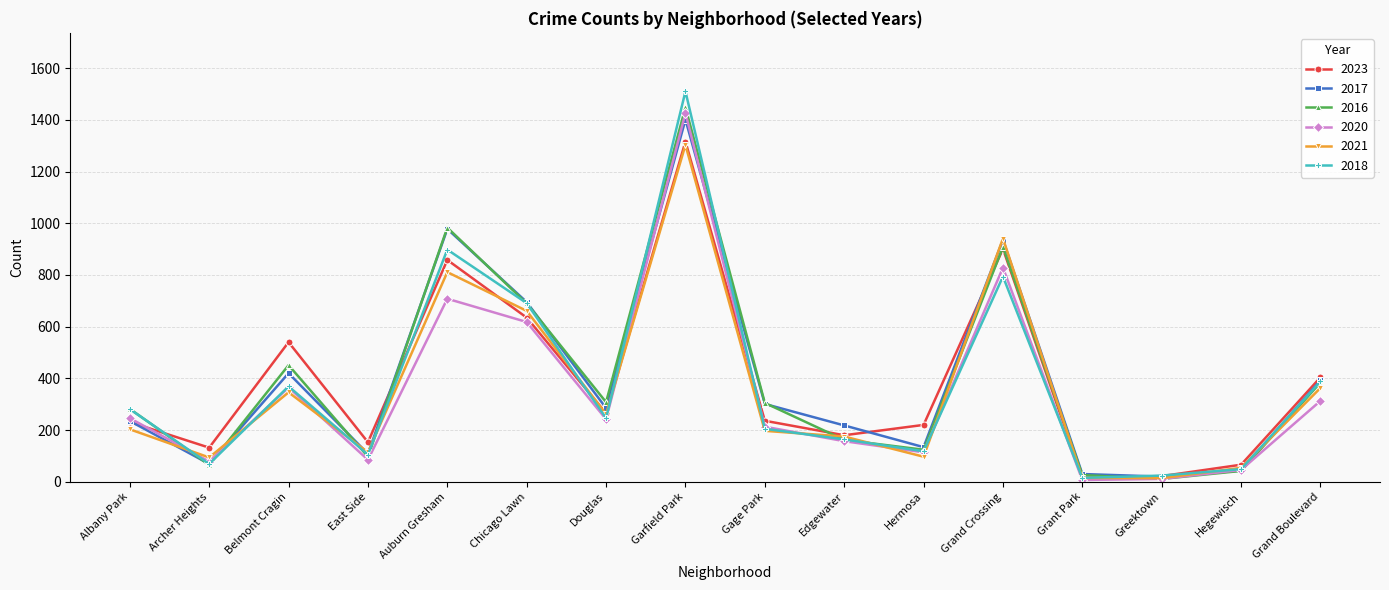

What is the greatest value displayed?

1510